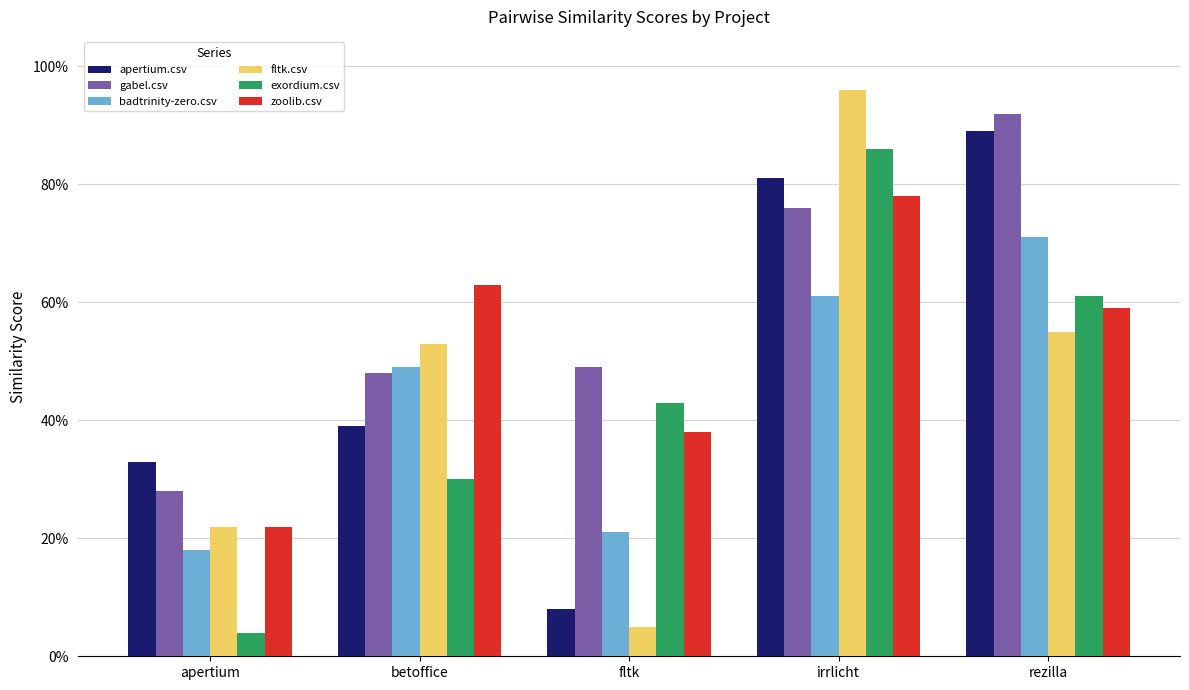

What is the sum of all gabel.csv values?

2.9